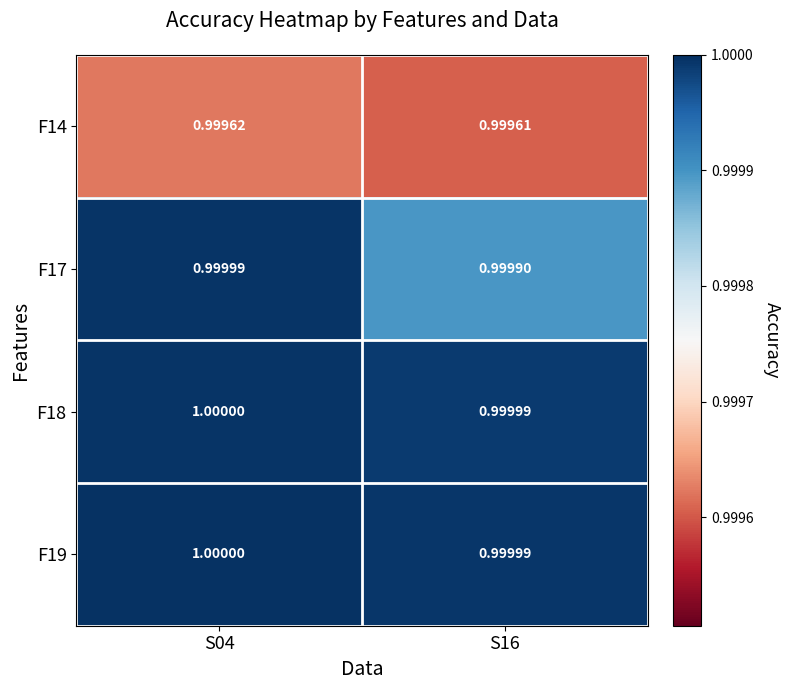

Is the value of F14 at S04 greater than the value of F17 at S04?

No